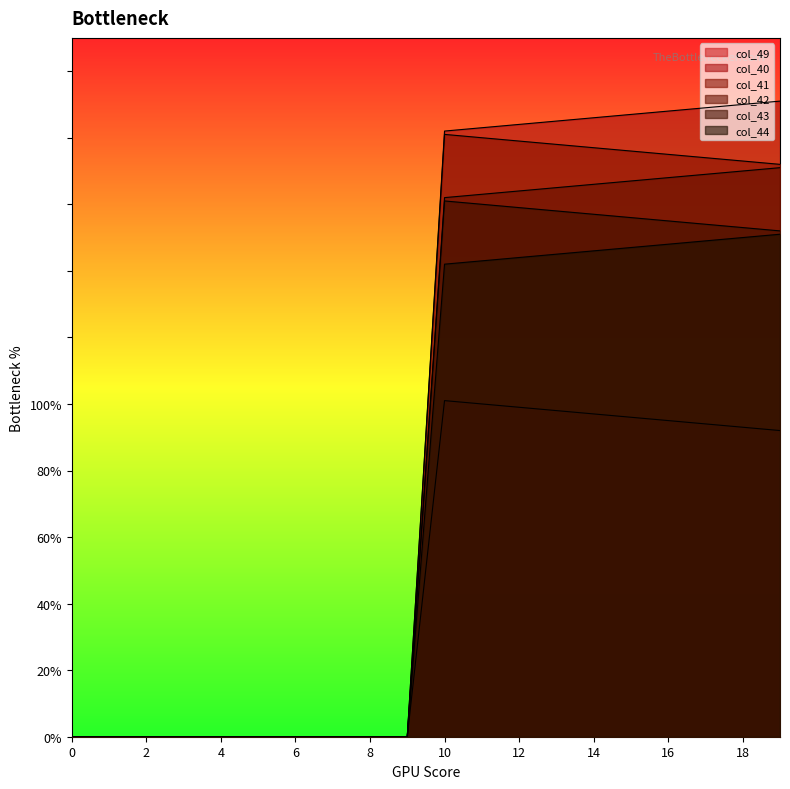

What is the spread (max minus min) of values at 16?

93.0